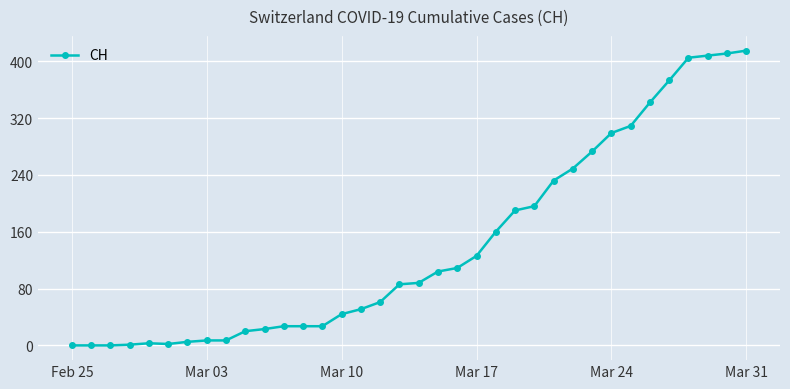

What is the maximum value shown in the chart?

415